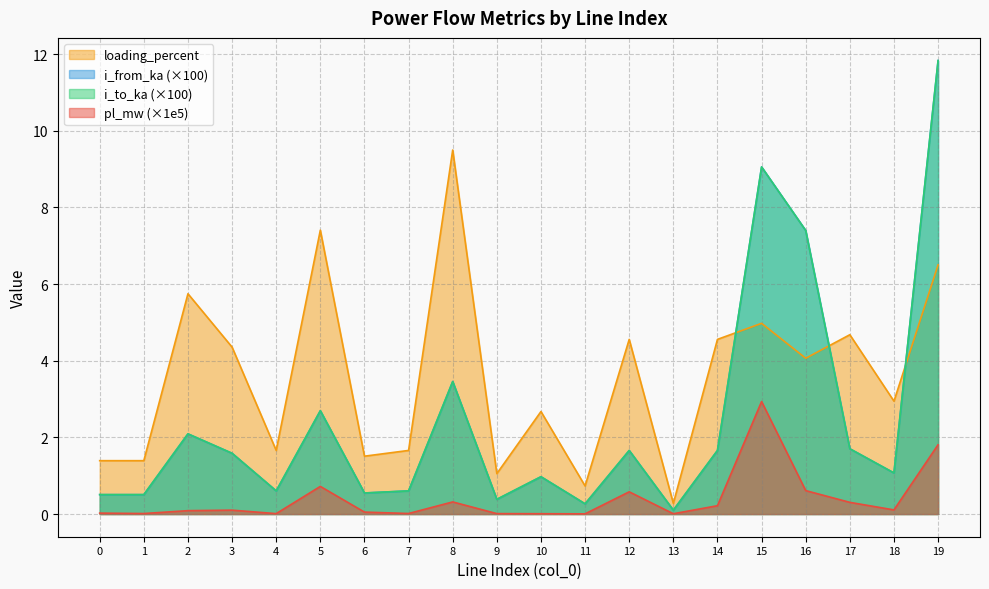

At how many categories does at least one series exceed 8?

3